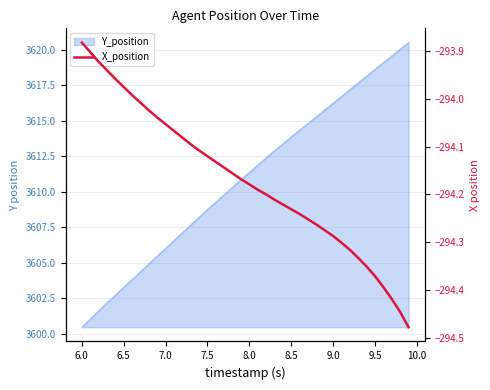

How many lines are shown in the chart?

1